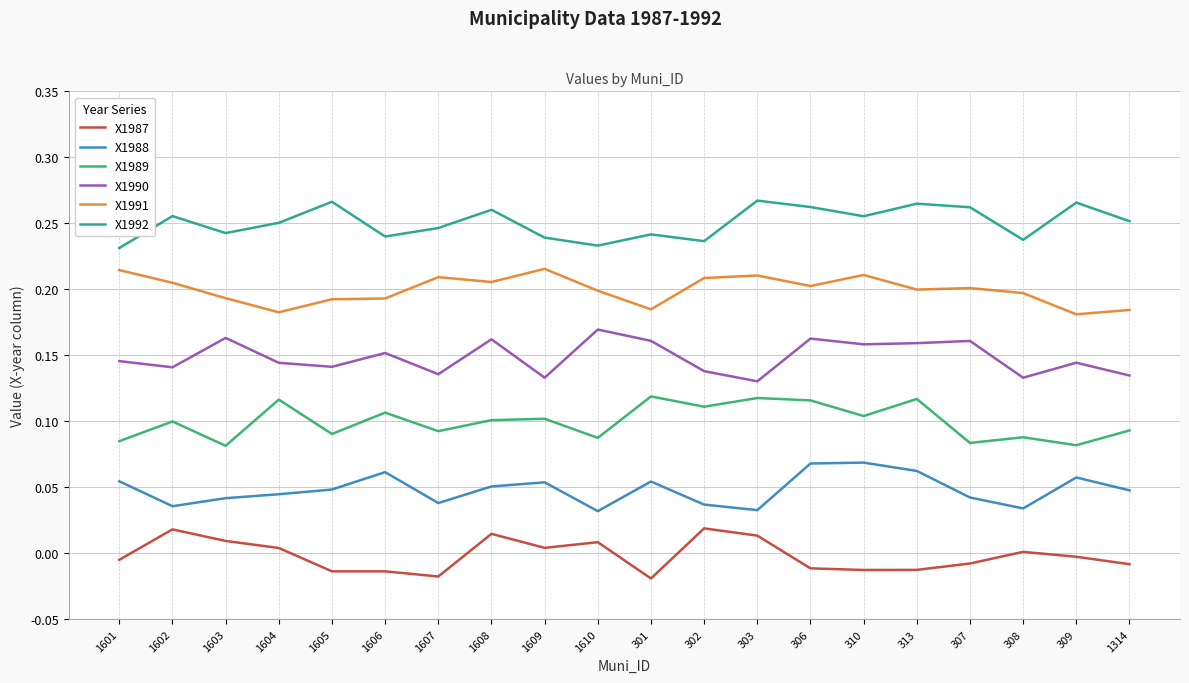

How many interior local valleys does the X1992 series have?

6